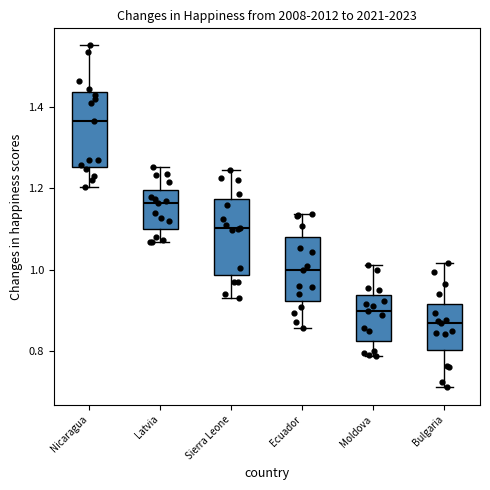

Which box's median line is the highest?

Nicaragua